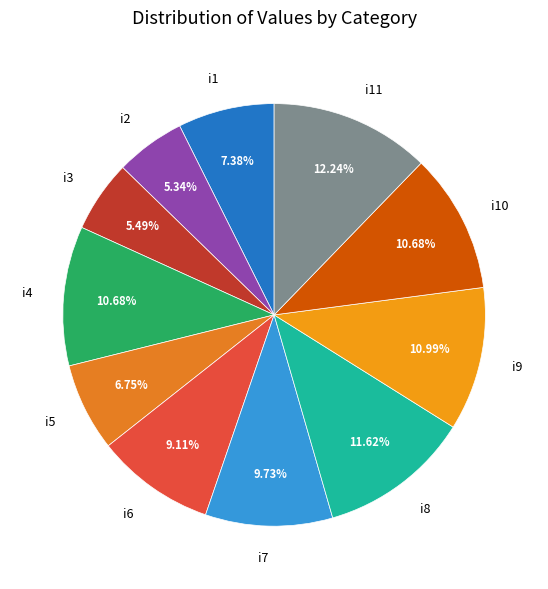

What is the ratio of the value at i3 to the value at i1?

0.7